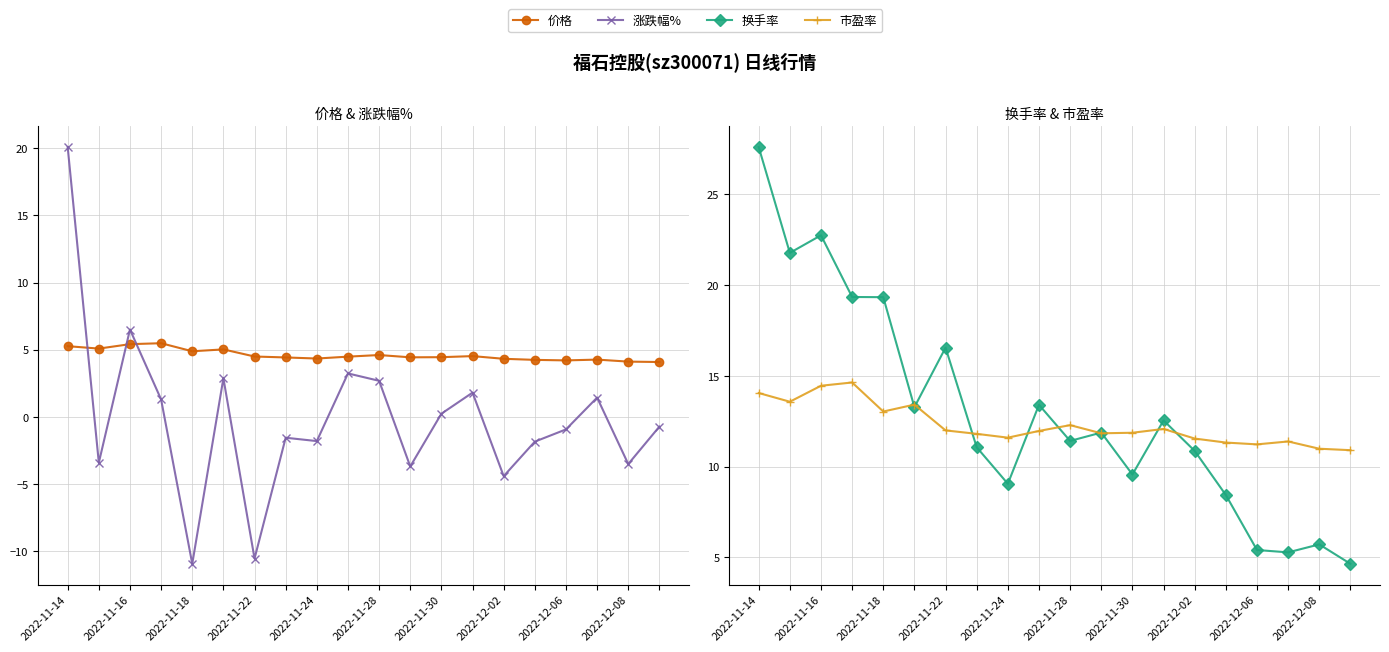

Is it true that 价格 equals 4.5 at 2022-11-22?

True